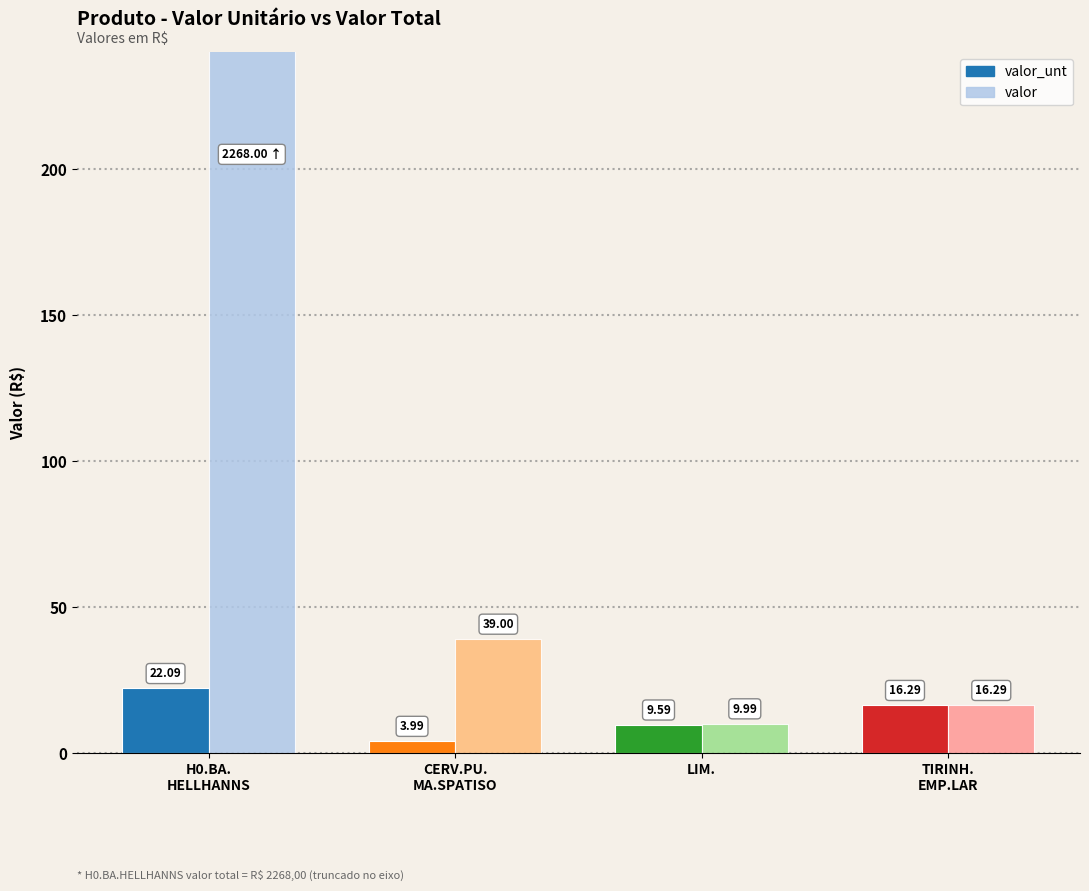

What are all the series names shown in the legend?

valor_unt, valor